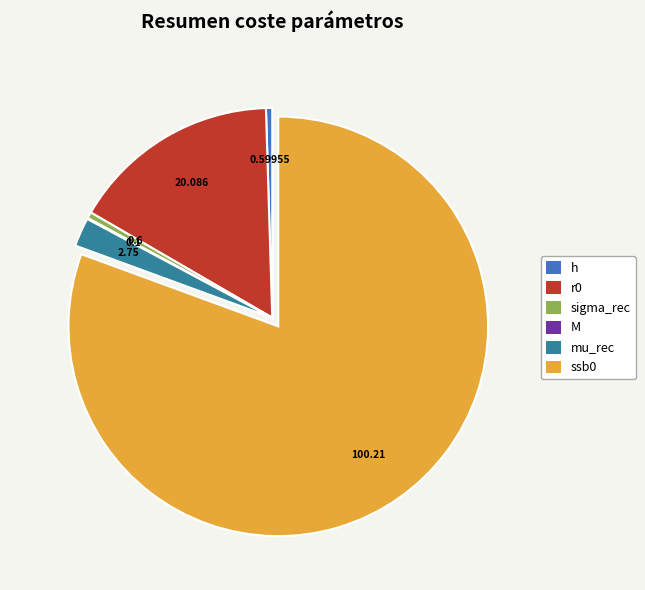

True or false: mu_rec accounts for 8% of the total.

False